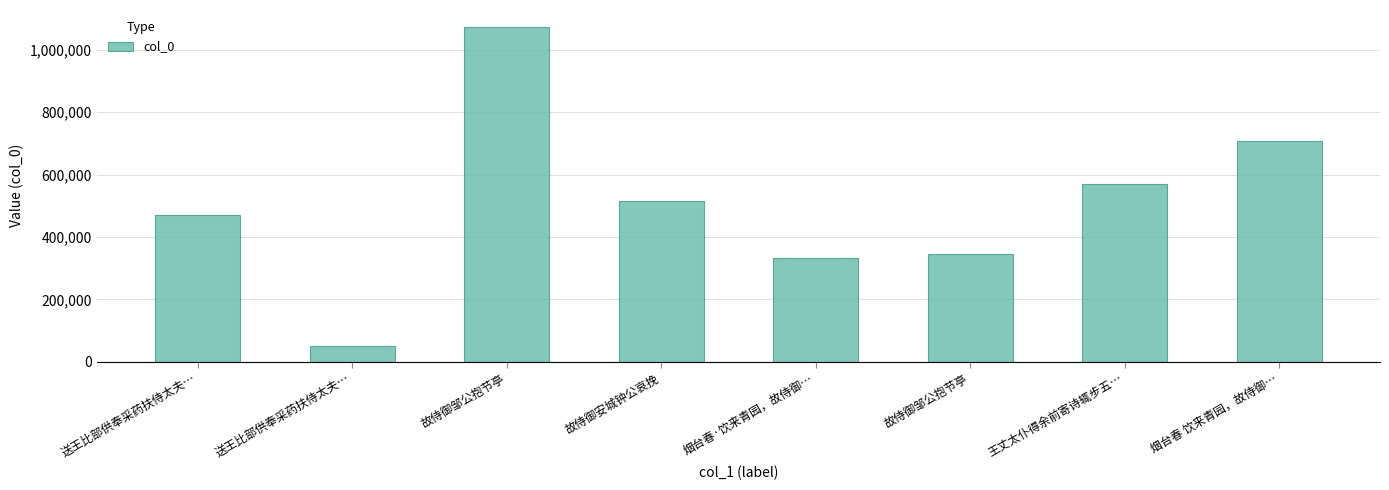

At which label is the value closest to 562659?

王丈太仆得余前寄诗辄步五…